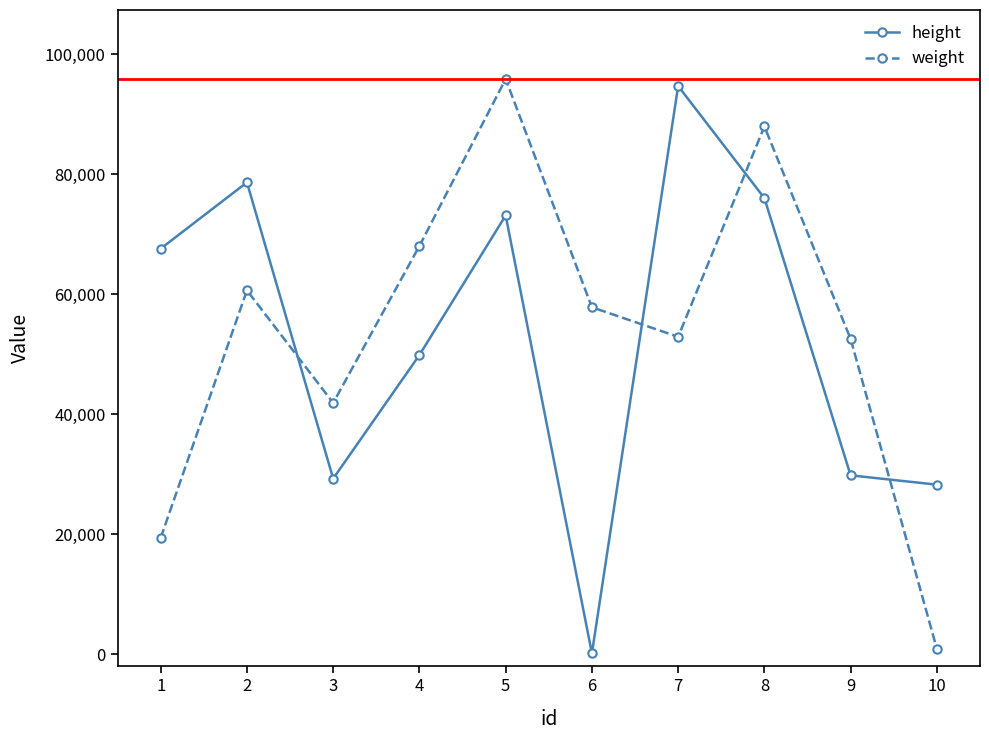

Which category has the highest value across all series?

5